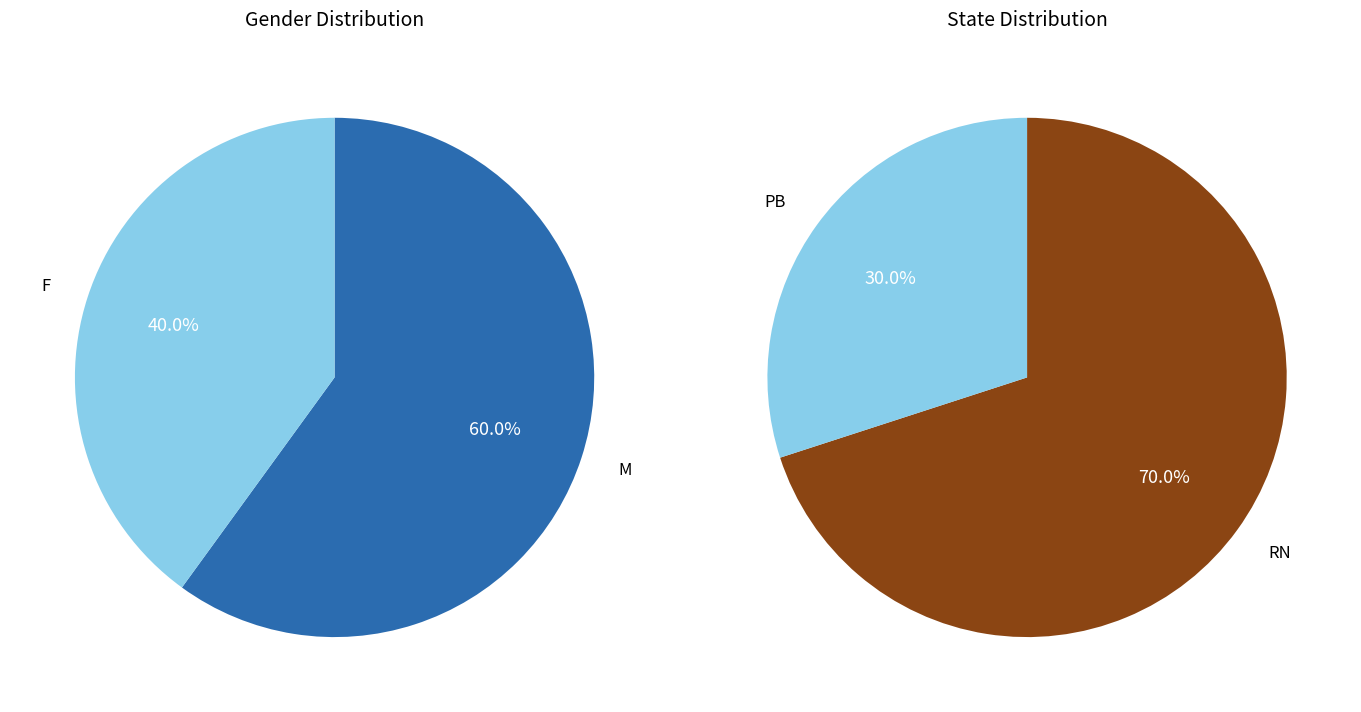

To the nearest percent, what is the average slice percentage?

50%